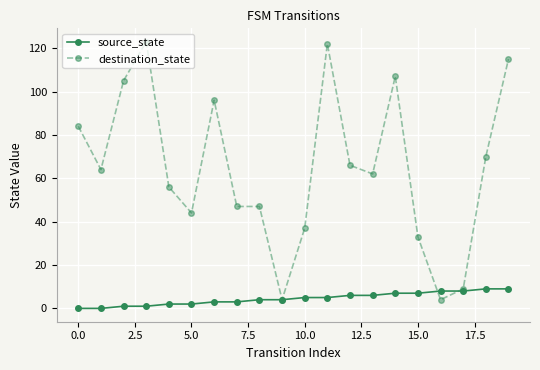

What is the value of the destination_state point at the 19th from the left?

70